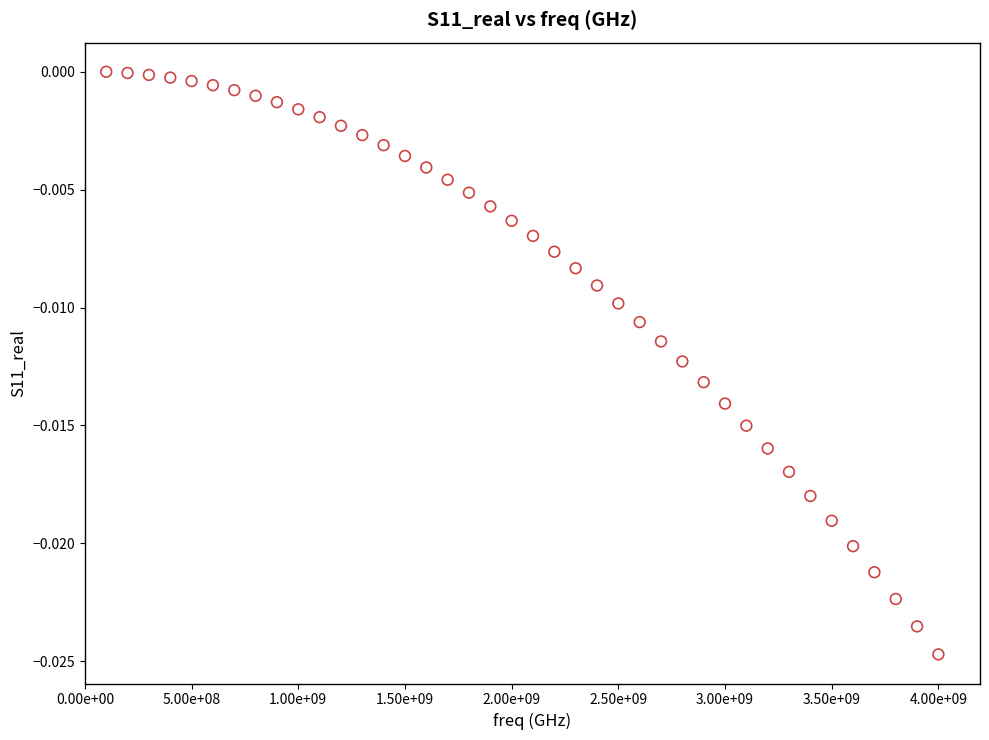

What is the range of X values (max minus min)?

3900000000.0